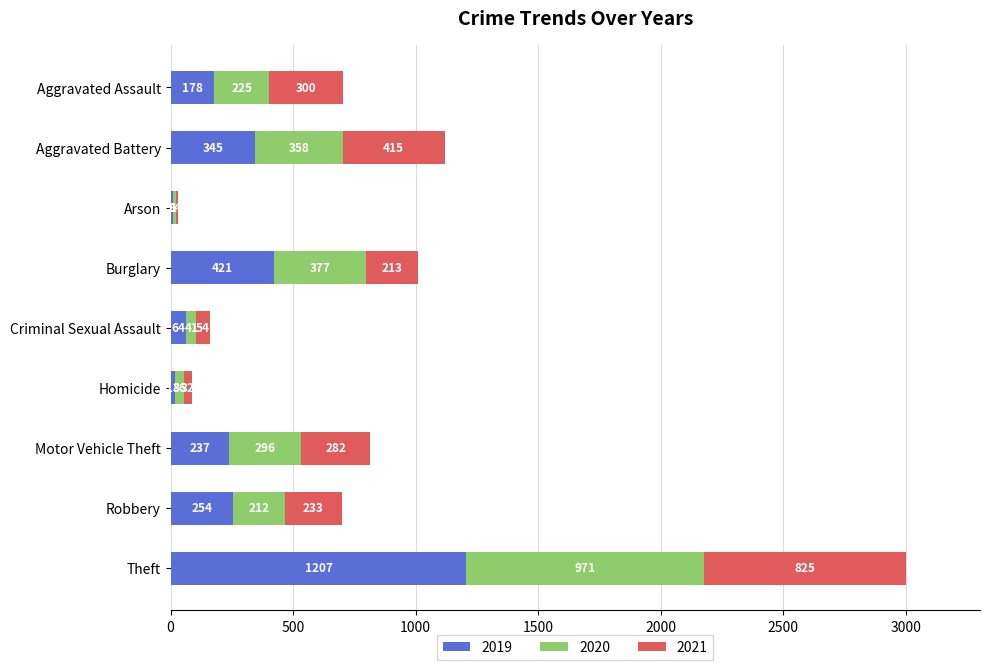

What is the total value across all series at Motor Vehicle Theft?

815